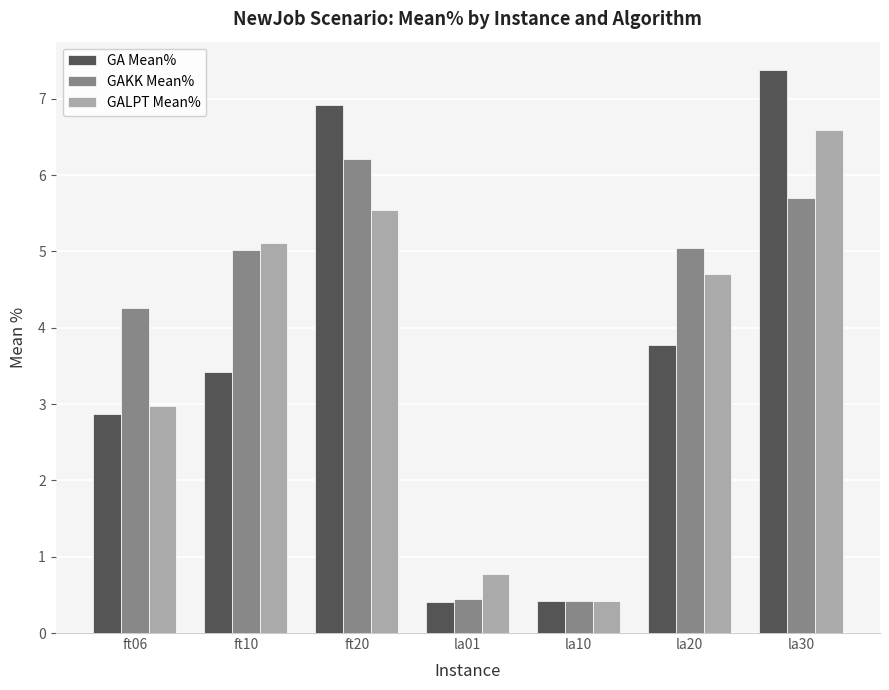

Is it true that GA Mean% equals 6.7 at la20?

False